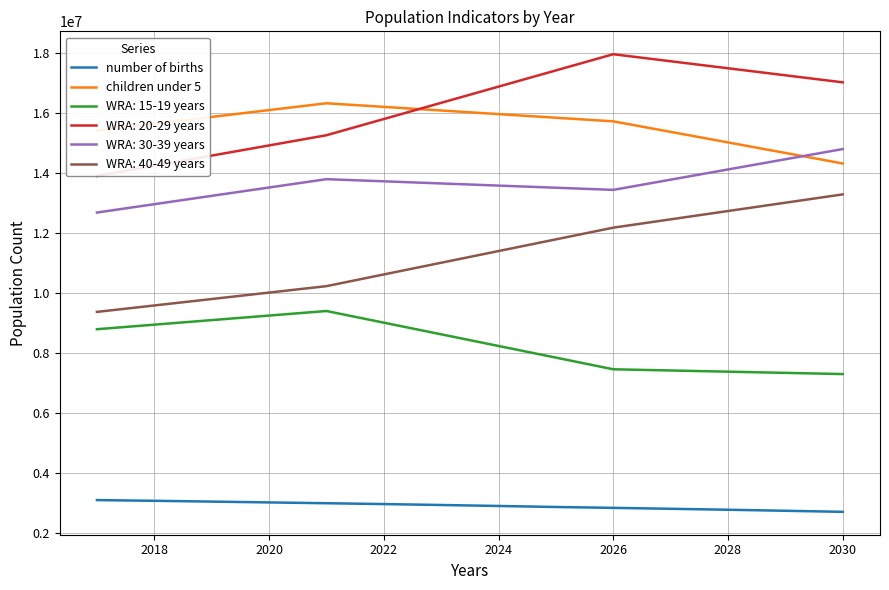

True or false: number of births has more than 0 points higher than both neighbors.

False